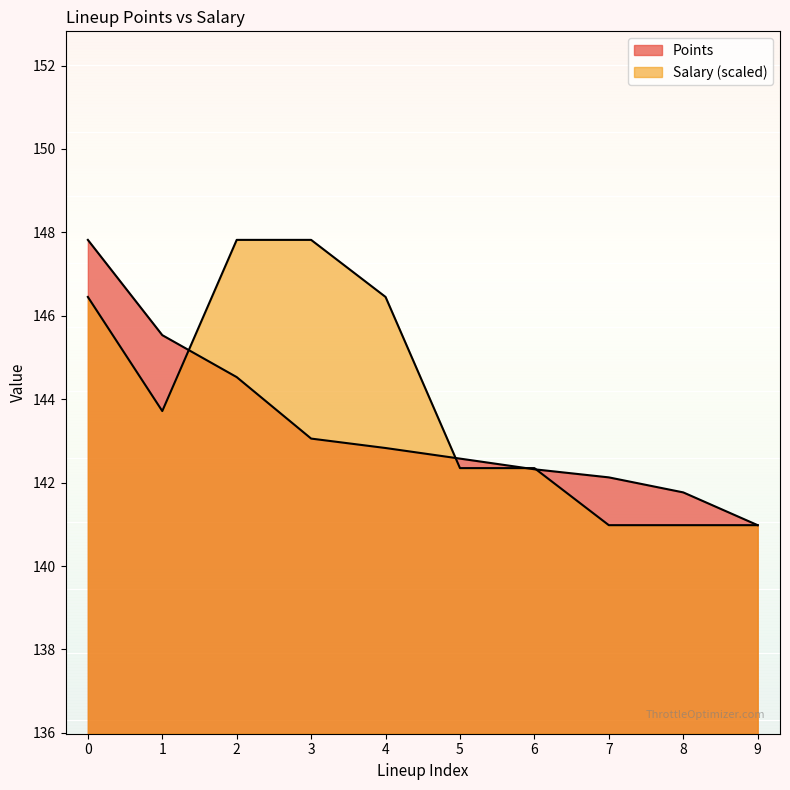

What is the total value across all series at 4?

289.3